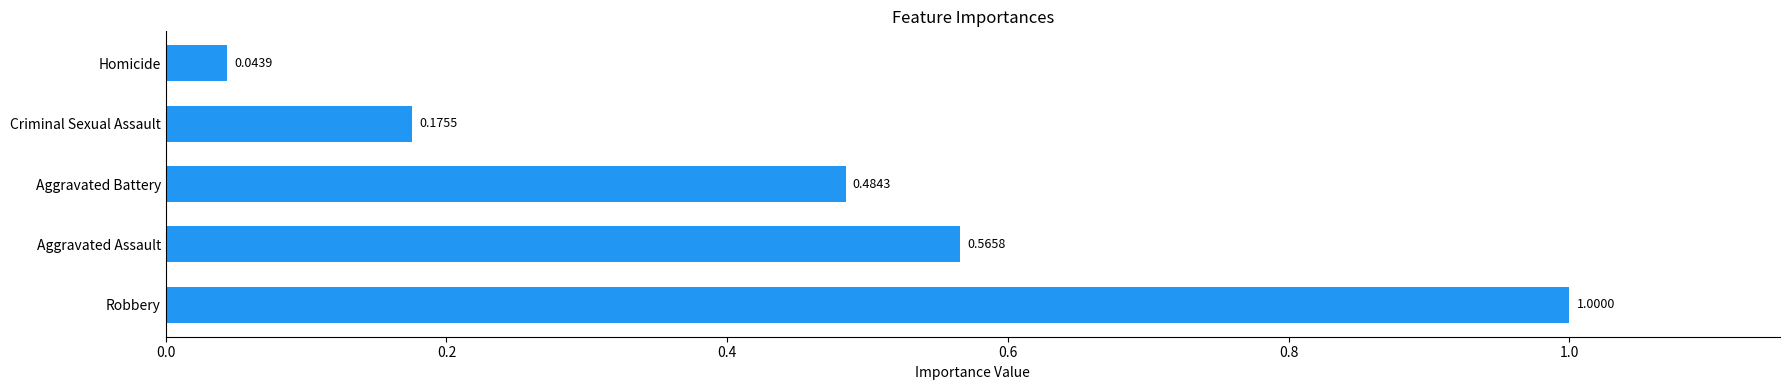

What is the sum of all values?

2.3